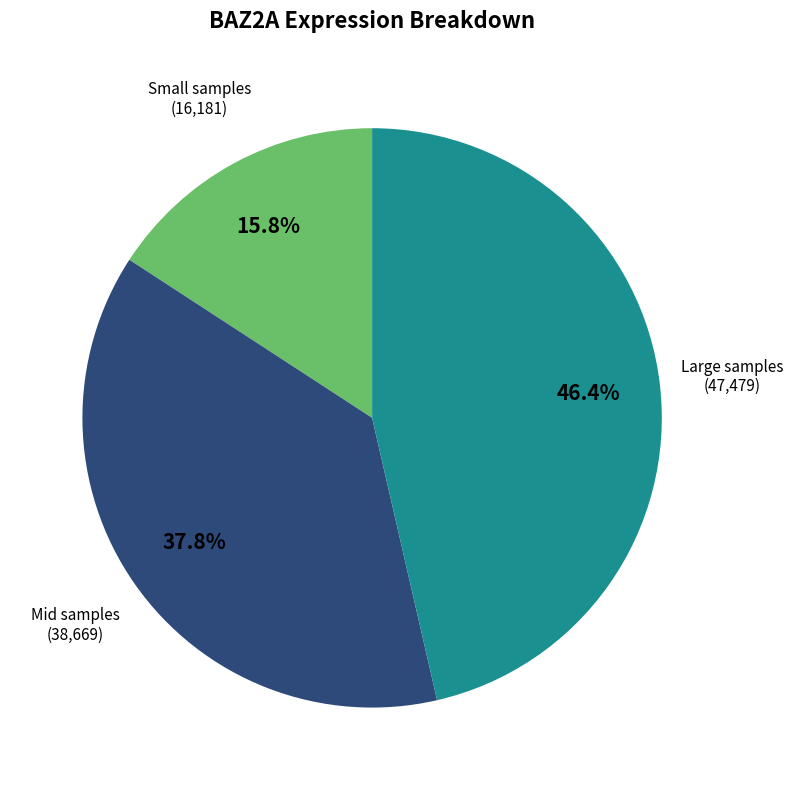

Is there a majority slice in this chart?

No